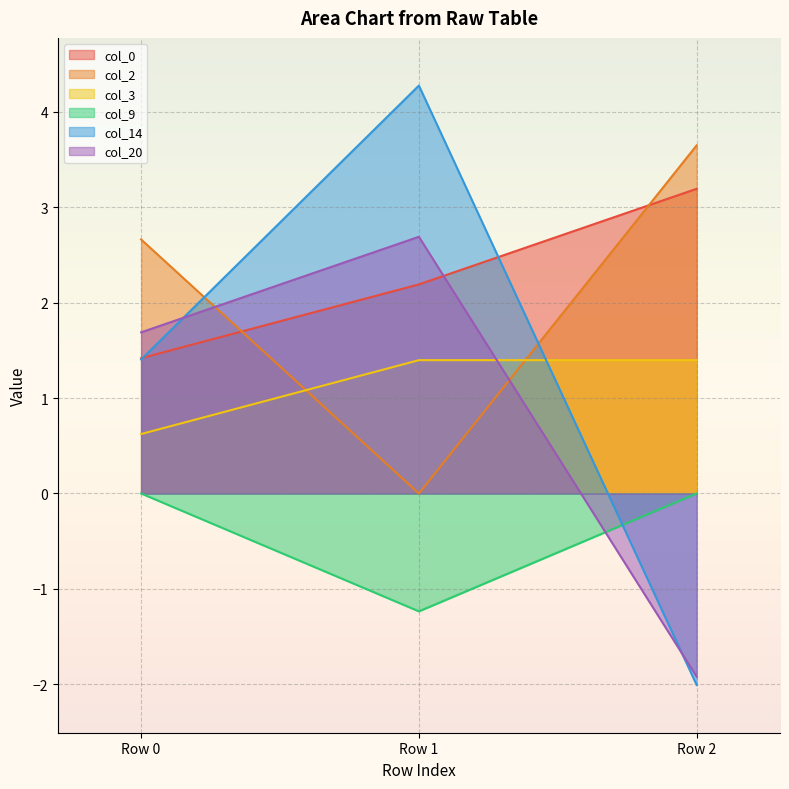

What is the sum of all col_9 values?

-1.2